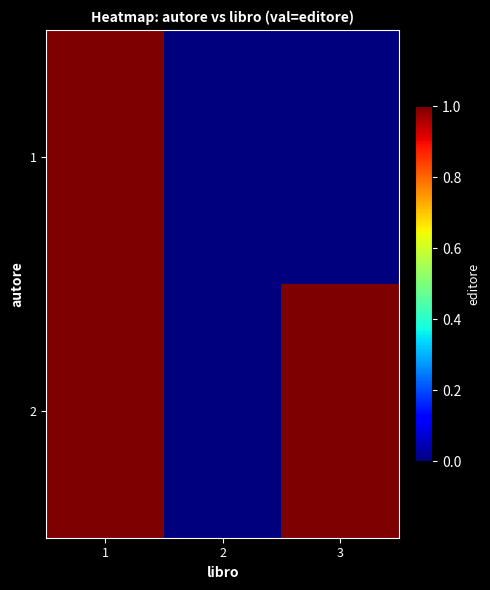

Which has a higher value, 1 or 3?

1